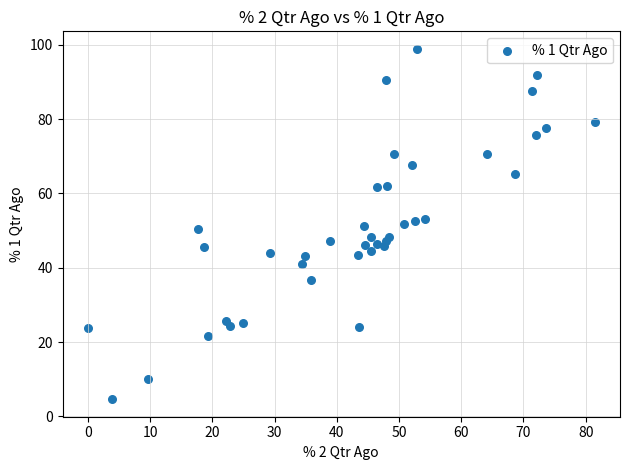

What is the range of X values (max minus min)?

81.4